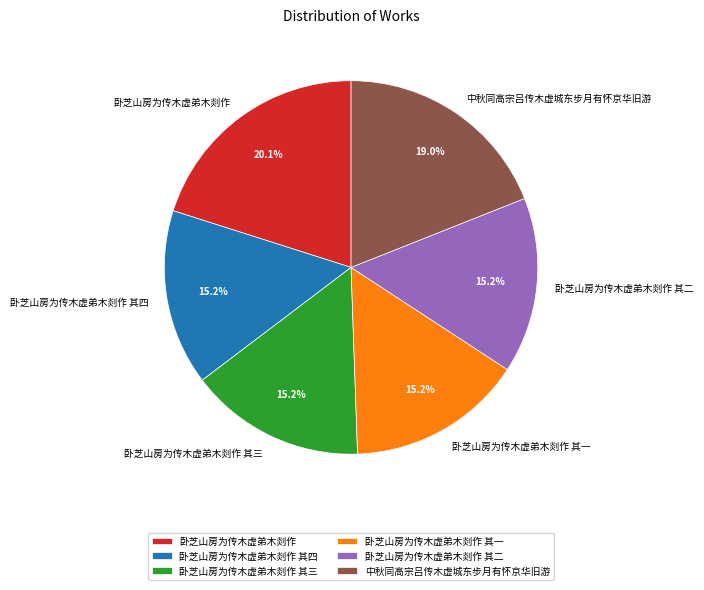

How many slices are in this pie chart?

6